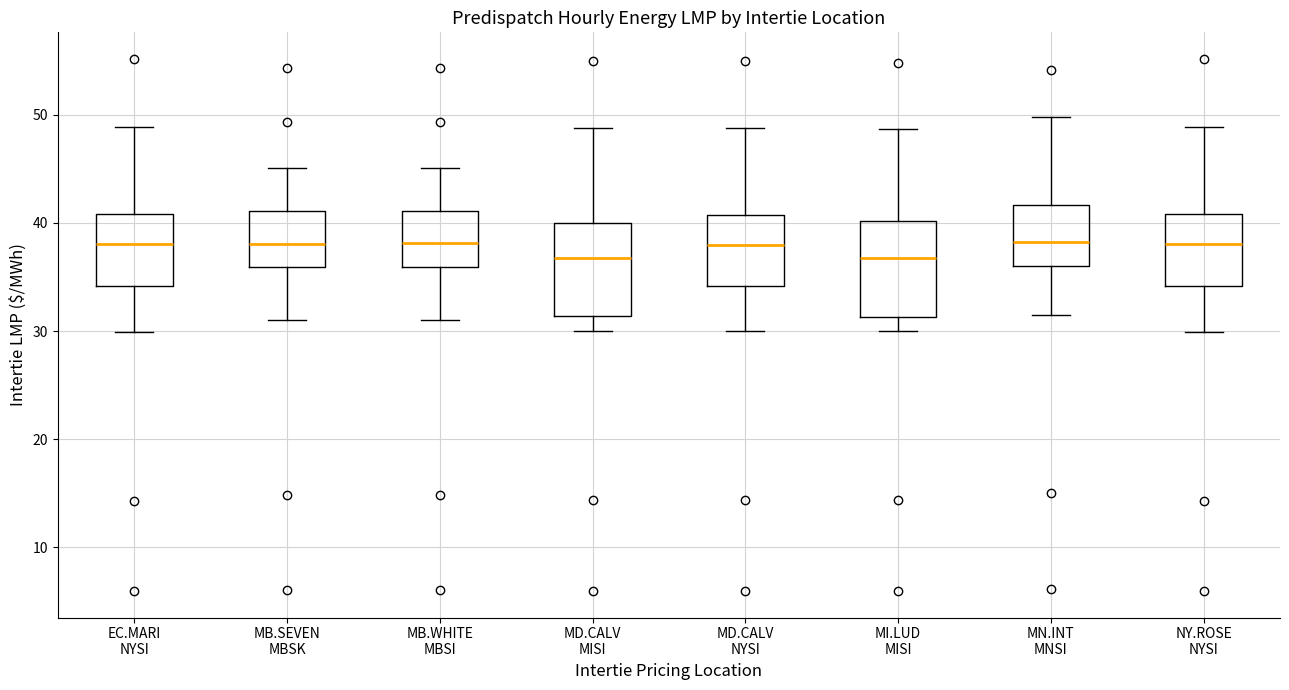

Reading left to right, transcribe this box plot: for each box, give where its median line is, the range the box spans, and where its two whiskers end, as read against the y-axis. The values are not printed on the chart, so give them approximately, as read against the axis.

EC.MARI NYSI: median 38, box 34 to 41, whiskers 30 to 49
MB.SEVEN MBSK: median 38, box 36 to 41, whiskers 31 to 45
MB.WHITE MBSI: median 38, box 36 to 41, whiskers 31 to 45
MD.CALV MISI: median 37, box 31 to 40, whiskers 30 to 49
MD.CALV NYSI: median 38, box 34 to 41, whiskers 30 to 49
MI.LUD MISI: median 37, box 31 to 40, whiskers 30 to 49
MN.INT MNSI: median 38, box 36 to 42, whiskers 32 to 50
NY.ROSE NYSI: median 38, box 34 to 41, whiskers 30 to 49